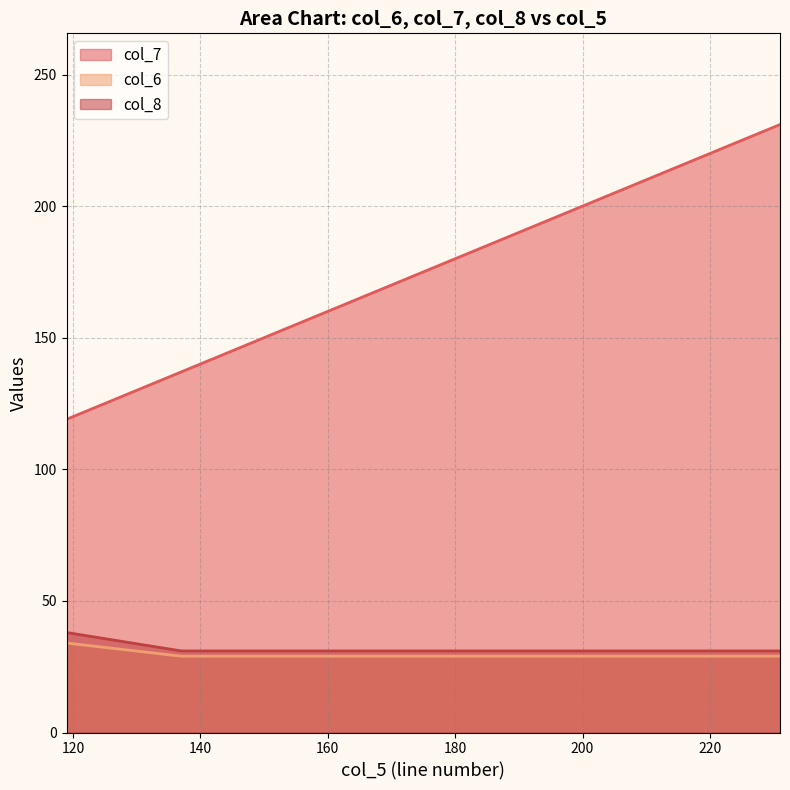

Rank the series by their maximum value, from highest to lowest.

col_7, col_8, col_6